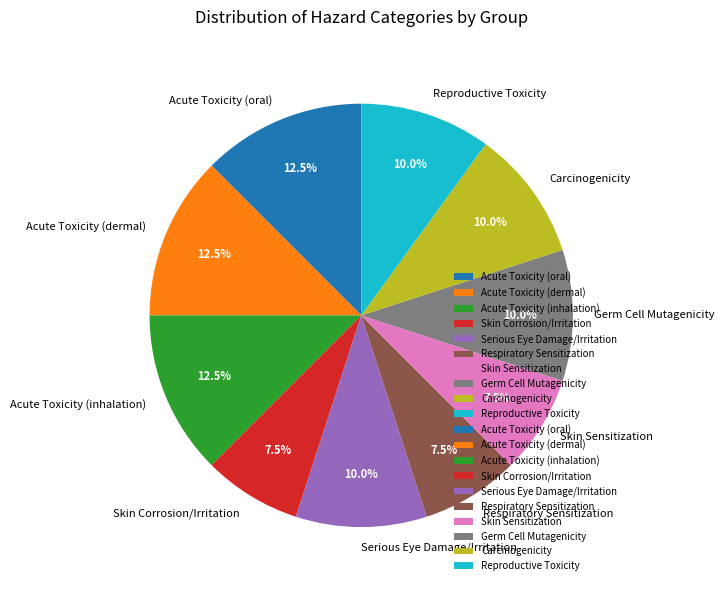

Is there a majority slice in this chart?

No